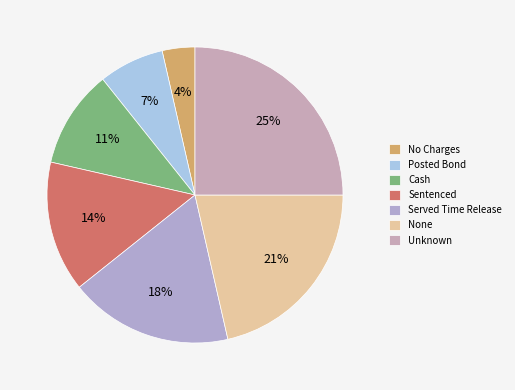

Rank the categories by value from lowest to highest.

No Charges, Posted Bond, Cash, Sentenced, Served Time Release, None, Unknown